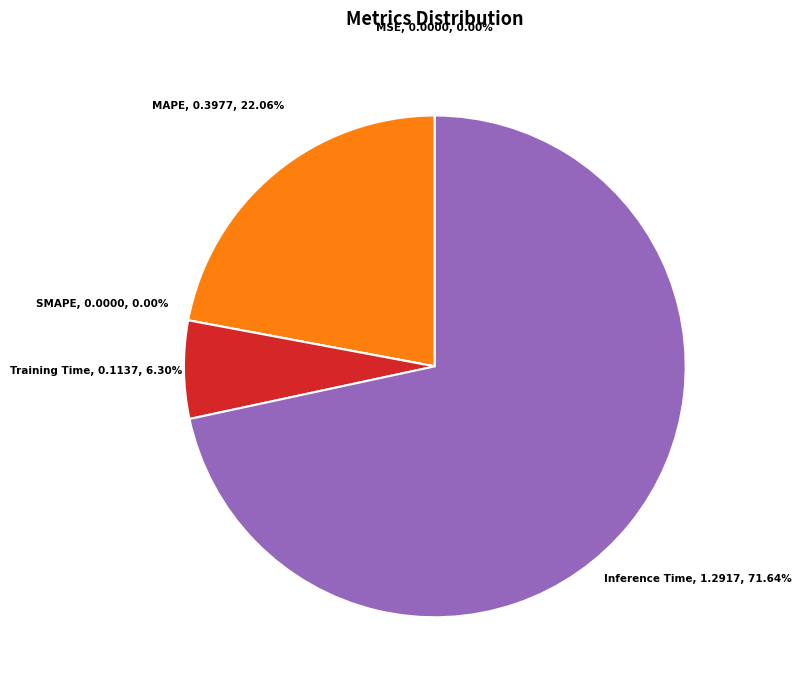

Which category has the biggest portion of the pie?

Inference Time